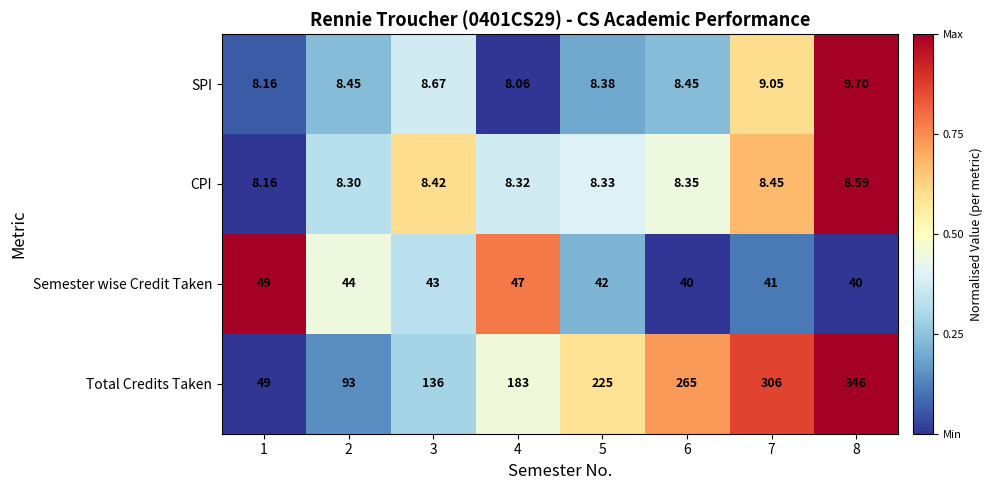

How many data points does each series have?

8